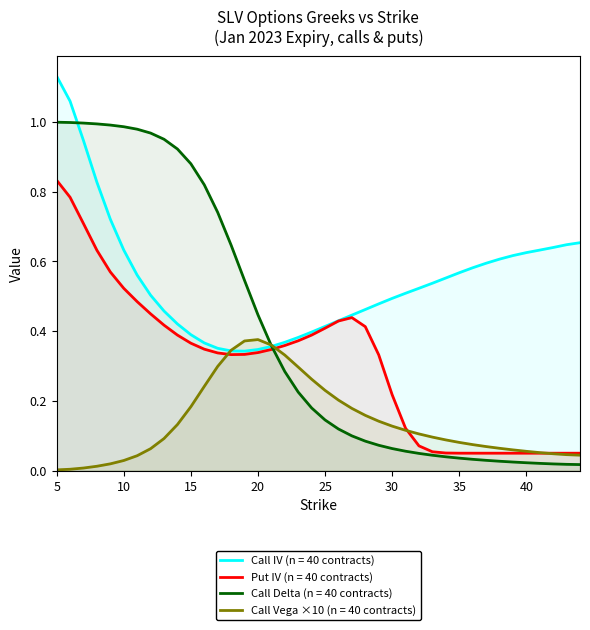

In Call Vega, how many points are higher than both neighbors (excluding endpoints)?

1